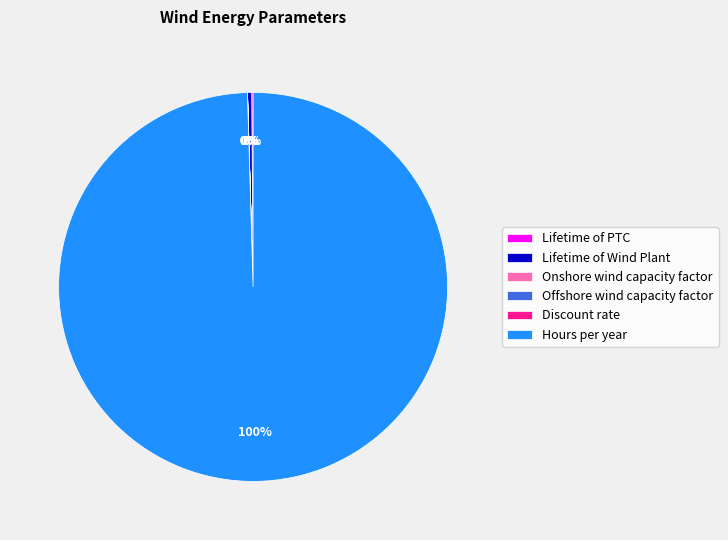

To the nearest percent, what is the average slice percentage?

17%